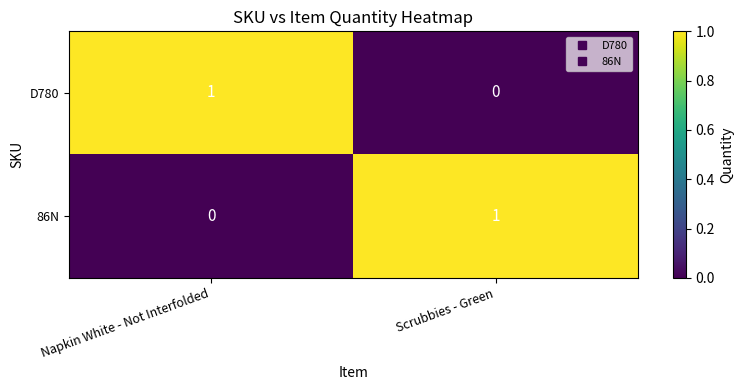

Which category has the highest value in the 86N series?

Scrubbies - Green